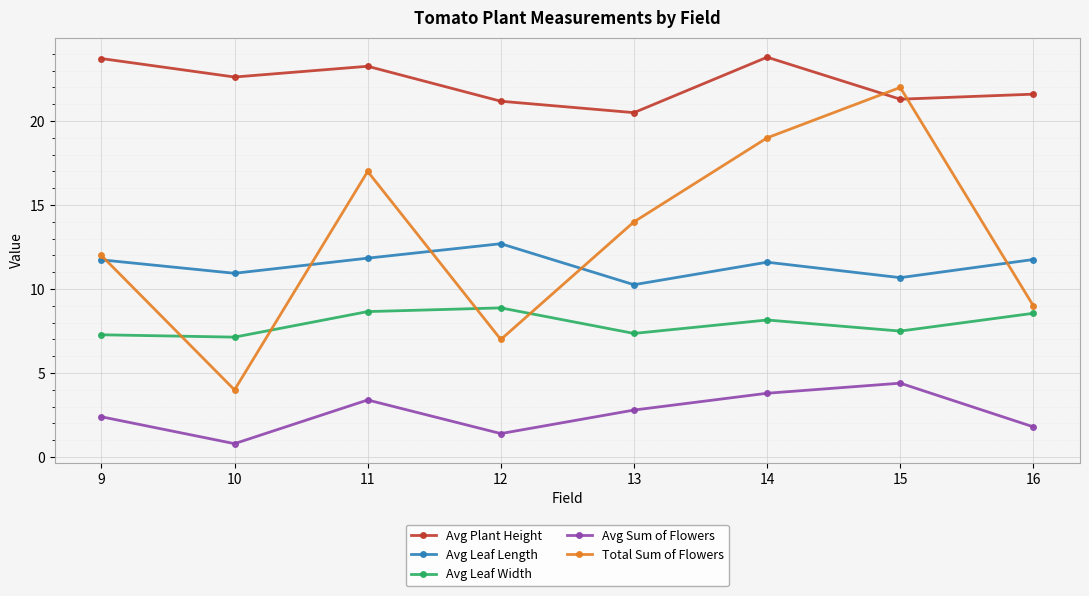

How many values in the Avg Leaf Width series are below 8?

4